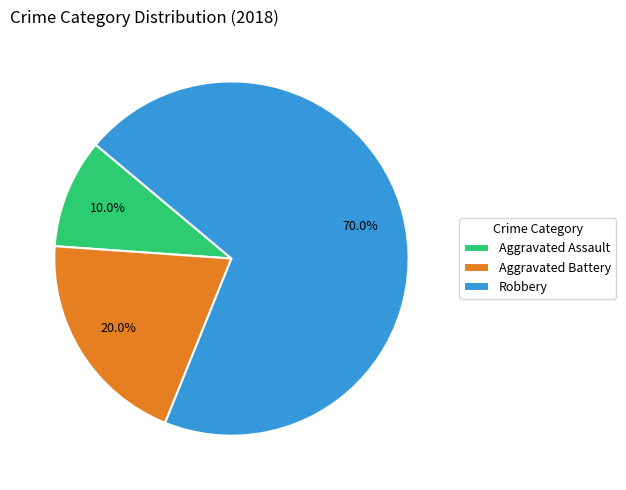

To the nearest percent, what portion does Robbery represent?

70%